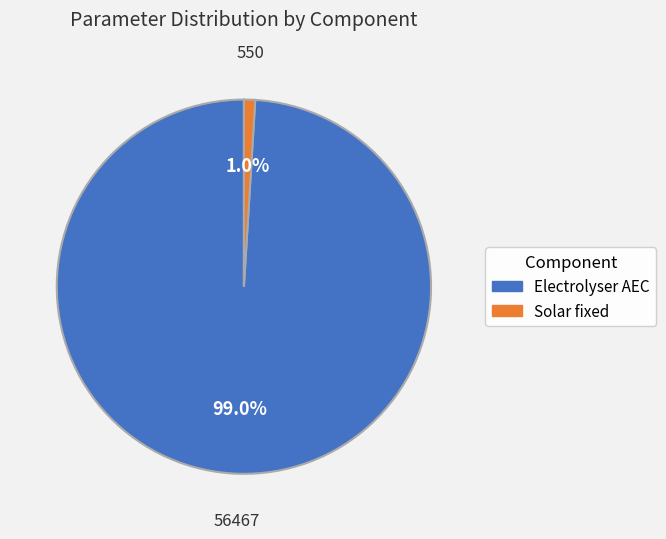

Is there any slice that represents more than half of the pie?

Yes